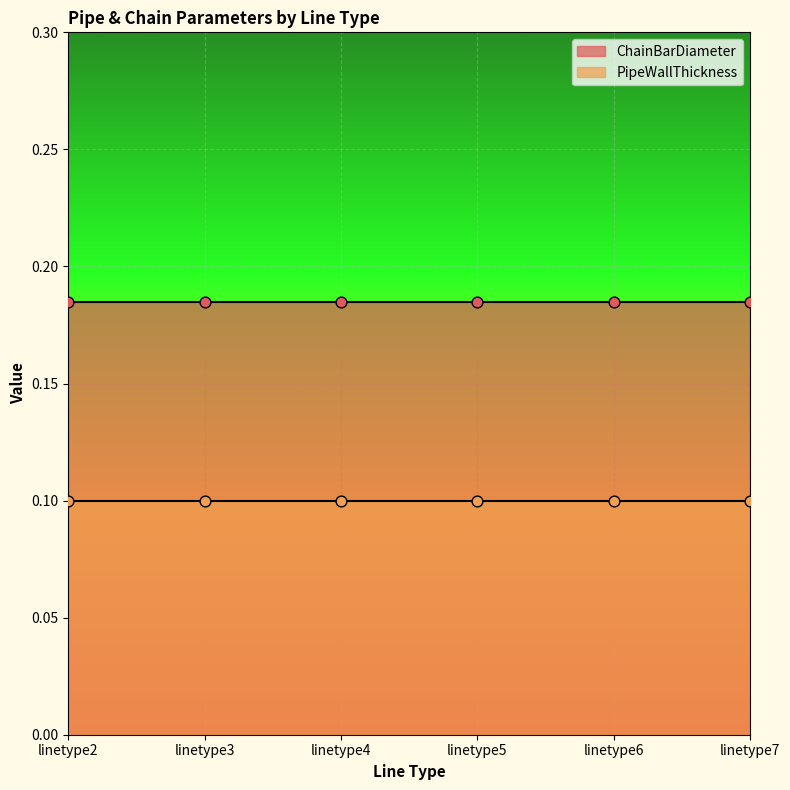

Is the value of ChainBarDiameter at linetype6 greater than the value of PipeWallThickness at linetype7?

Yes